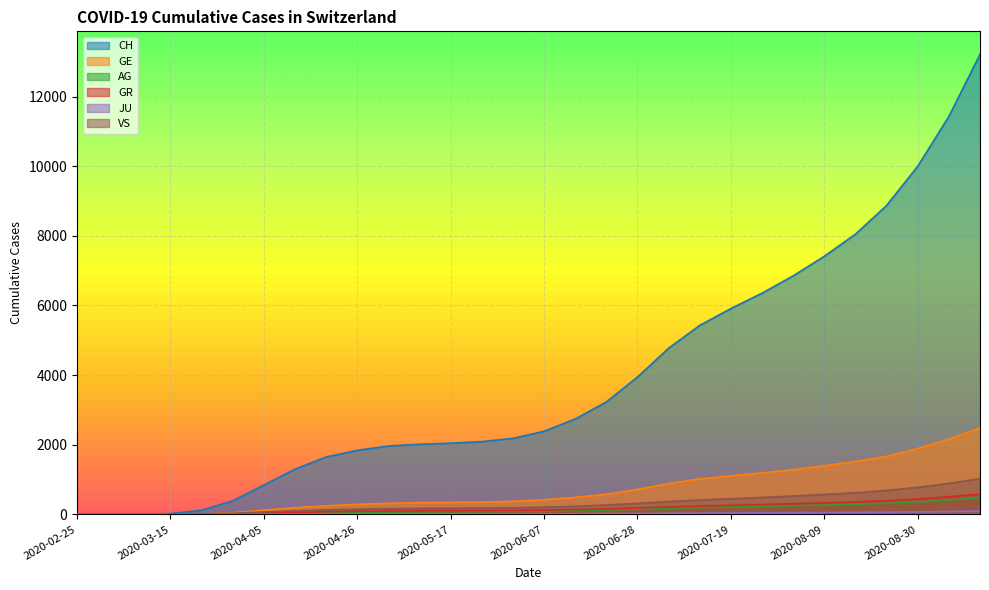

Which label corresponds to the largest value in the chart?

2020-09-13